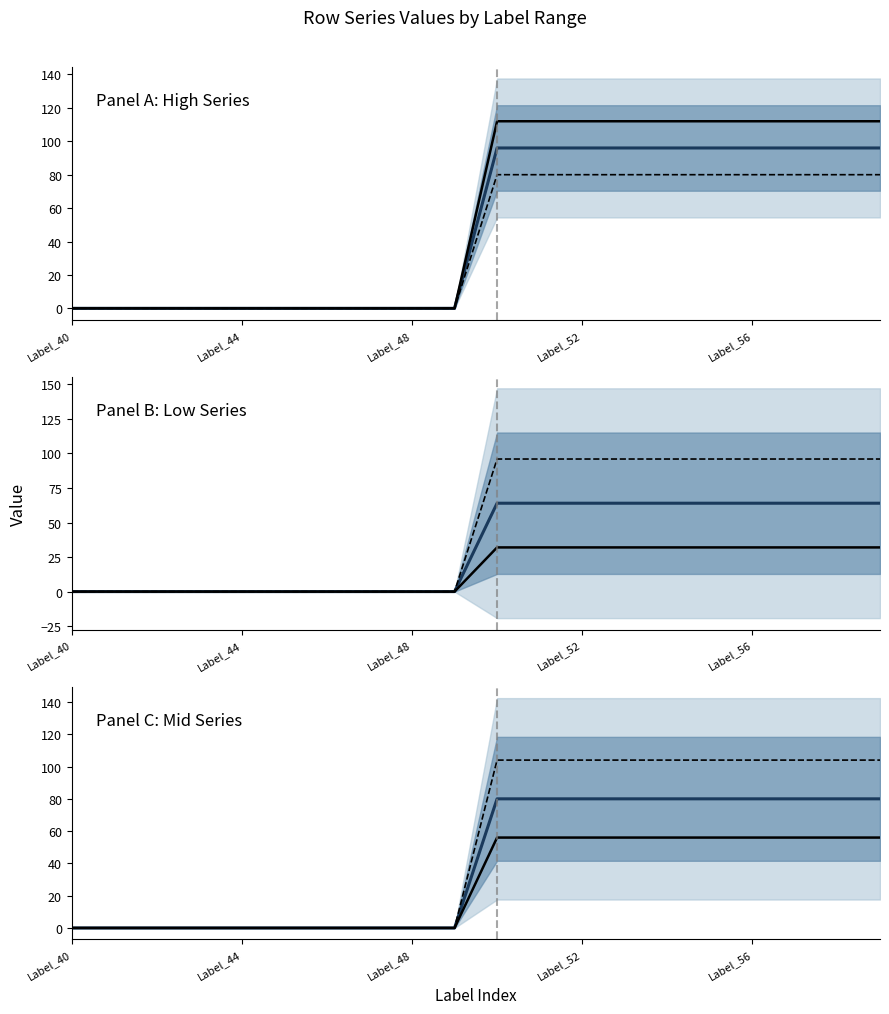

What is the average value of the Row 0 series?

48